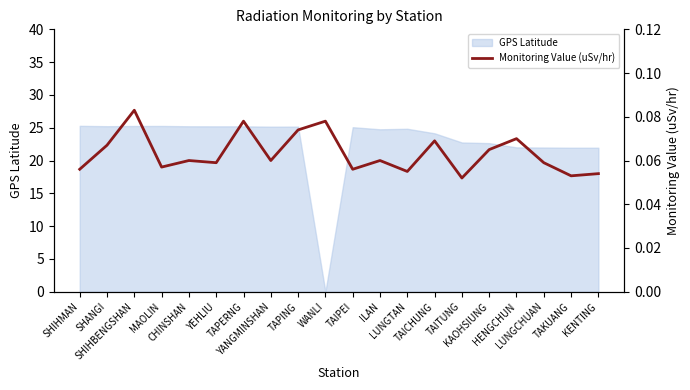

Rank the categories by value from highest to lowest.

SHIHBENGSHAN, TAPERNG, WANLI, TAPING, HENGCHUN, TAICHUNG, SHANGI, KAOHSIUNG, CHINSHAN, YANGMINSHAN, ILAN, YEHLIU, LUNGCHUAN, MAOLIN, SHIHMAN, TAIPEI, LUNGTAN, KENTING, TAKUANG, TAITUNG